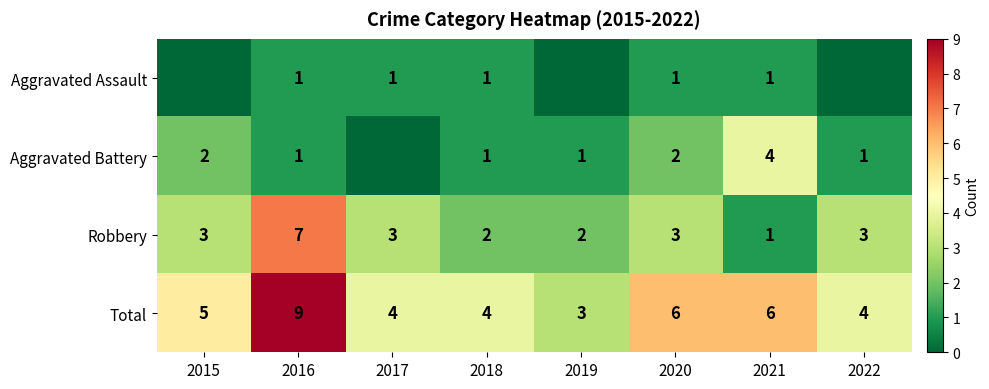

Which series changed the most between 2018 and 2020?

Total